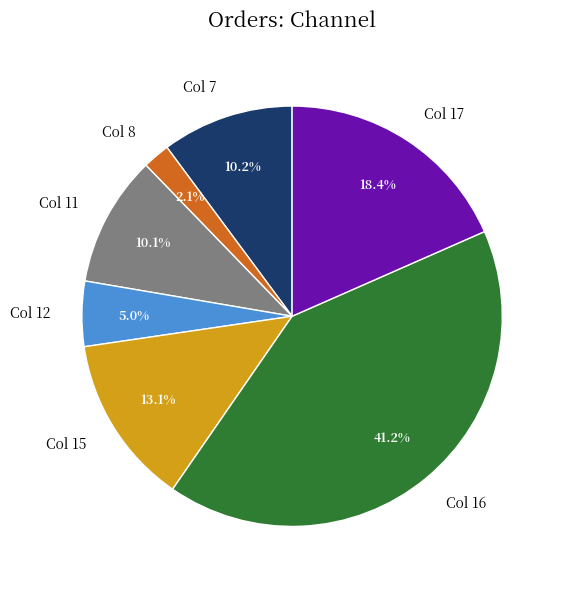

Which slice is the smallest?

Col 8